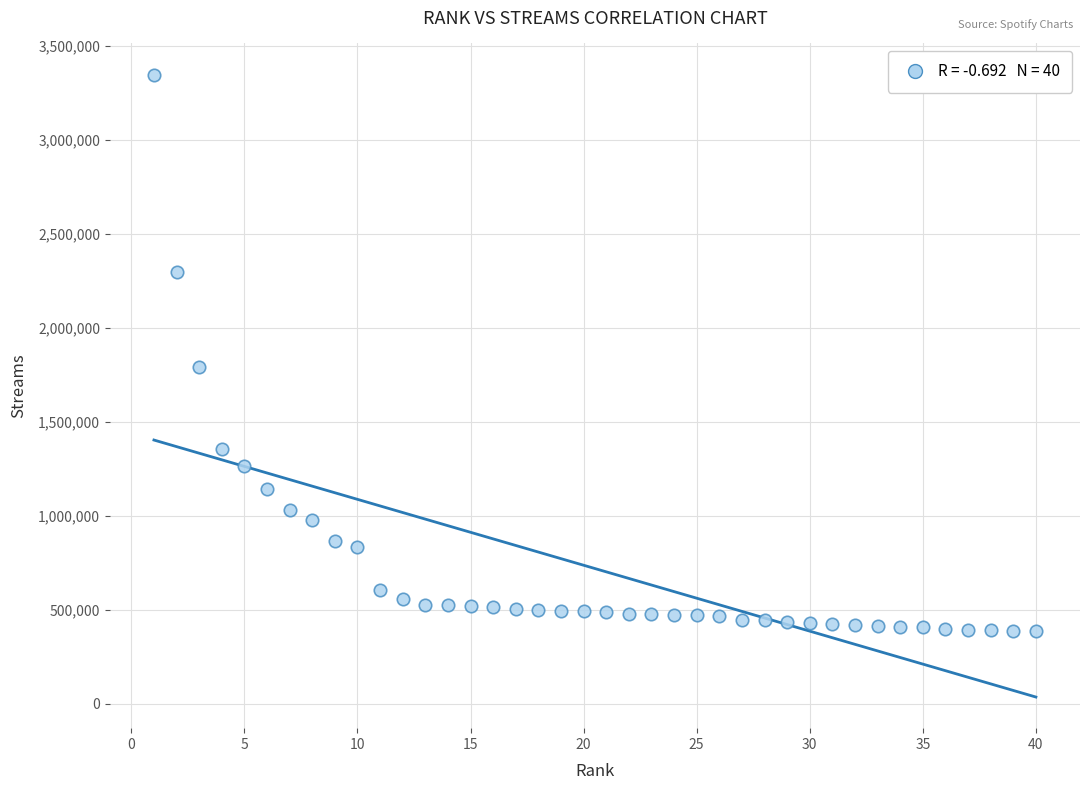

What Y value in the scatter plot is closest to 1868372?

1791929